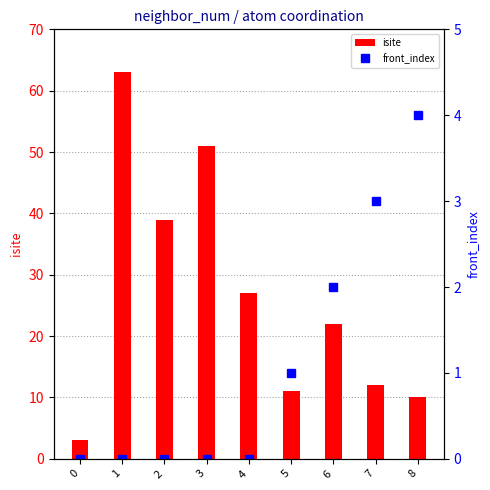

List the series in order of their peak value, lowest first.

front_index, isite